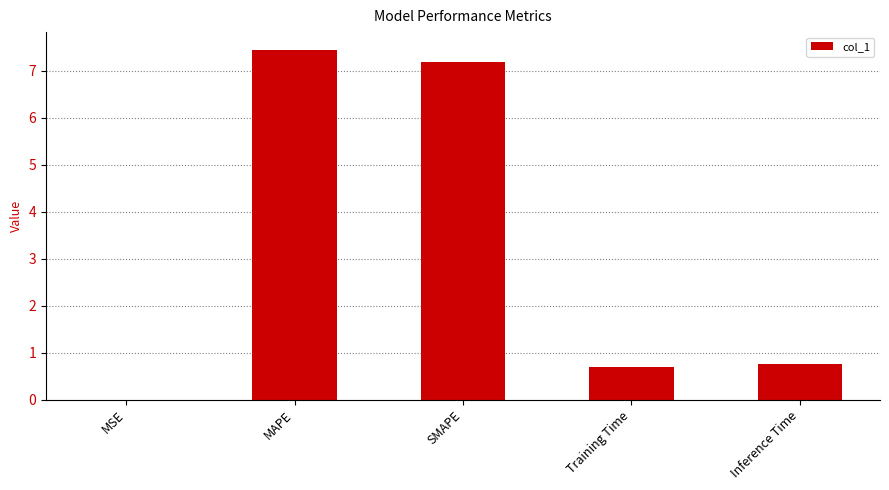

What is the sum of all values?

16.1